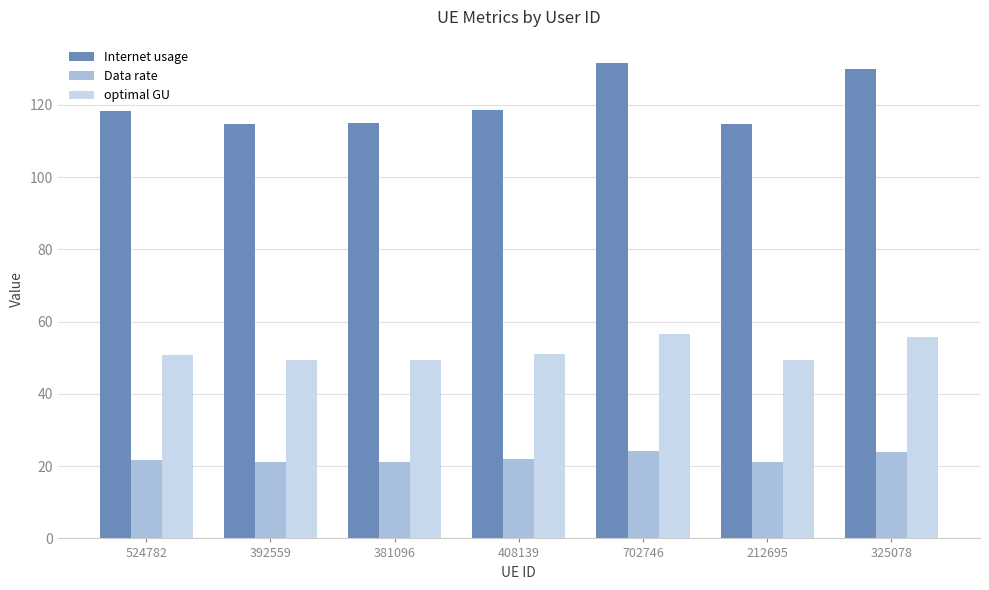

Which series has the largest total across all categories?

Internet usage